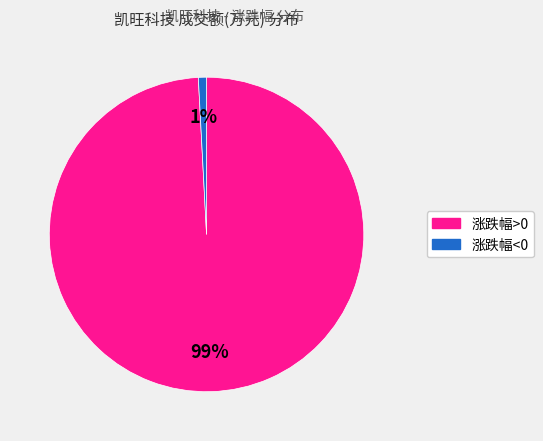

Is there any slice that represents more than half of the pie?

Yes